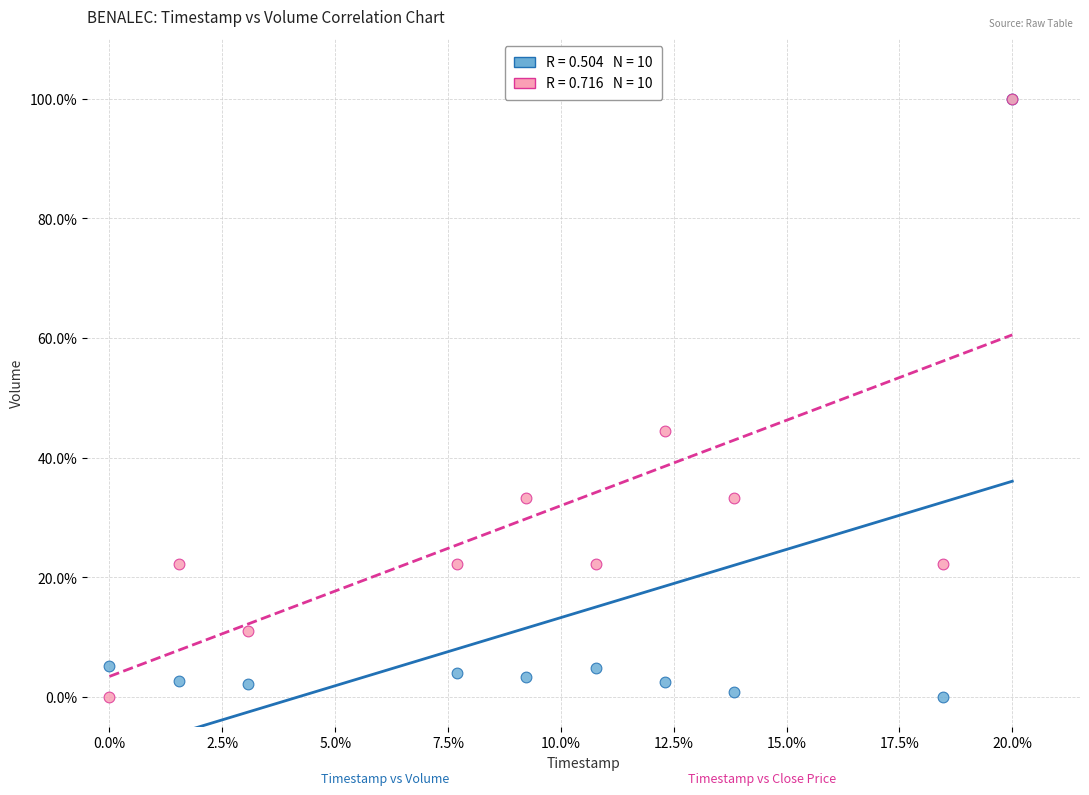

Across all series, what Y value is closest to 50?

44.4